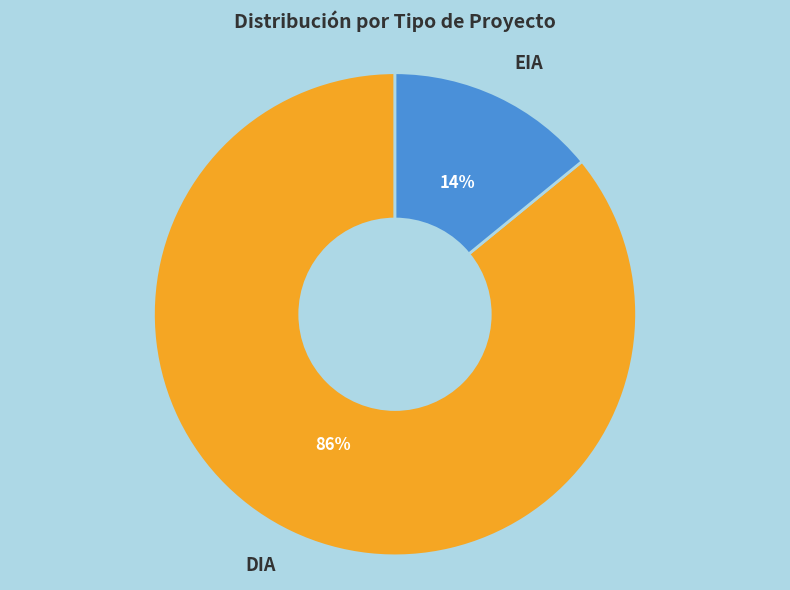

To the nearest percent, what is the average slice percentage?

50%